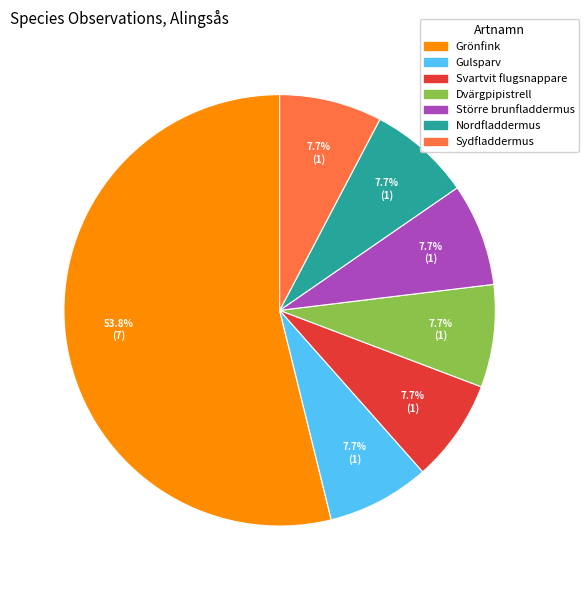

Count the number of slices in the pie.

7